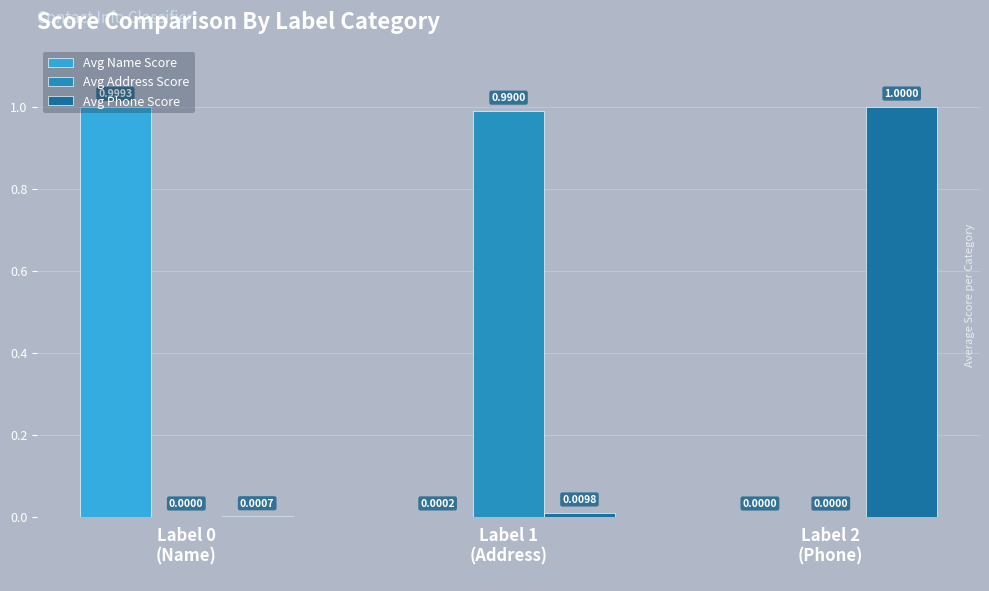

What is the difference between the maximum and second lowest values in the Avg Name Score series?

1.0